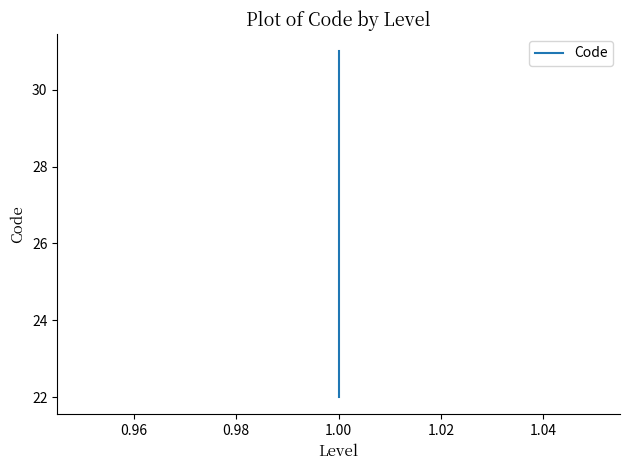

Count the number of values greater than 23.

1